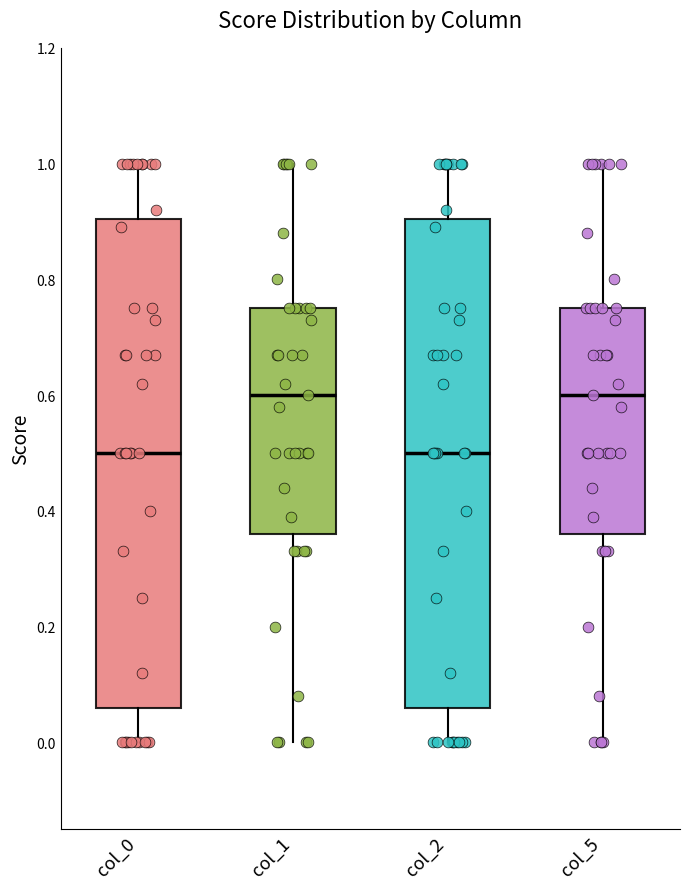

Where is the lower edge of the box for col_1 on the y-axis? The values are not printed on the chart, so give them approximately, as read against the axis.

0.36